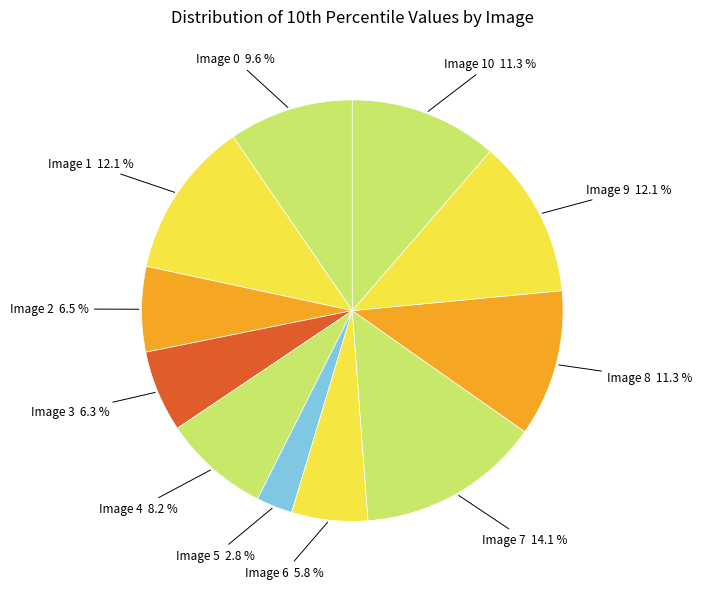

Approximately how many times larger is the value at Image 6 compared to Image 2?

0.9